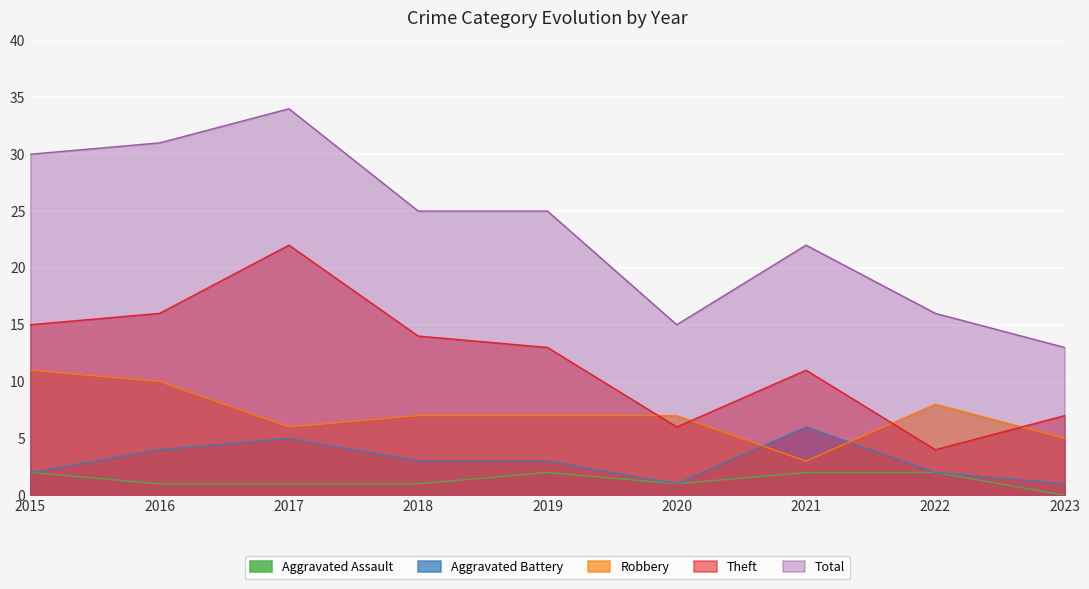

Where is the first local minimum for Theft?

2020